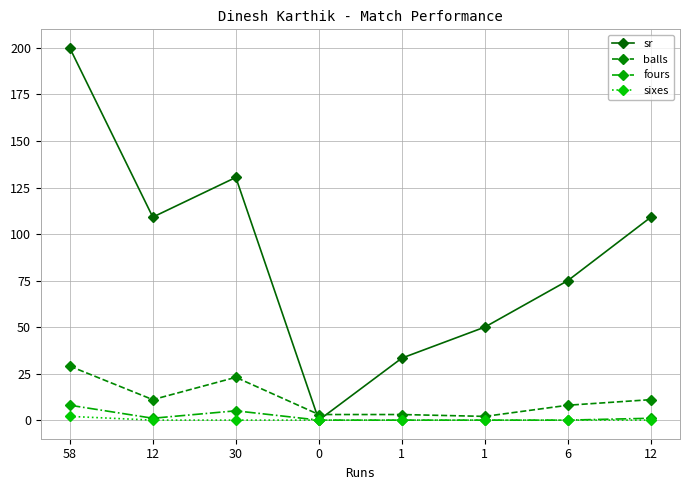

At which label does fours reach its peak?

58